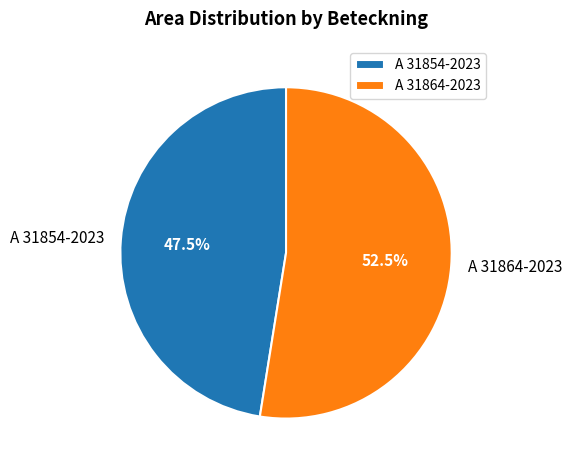

Which slice is the smallest?

A 31854-2023